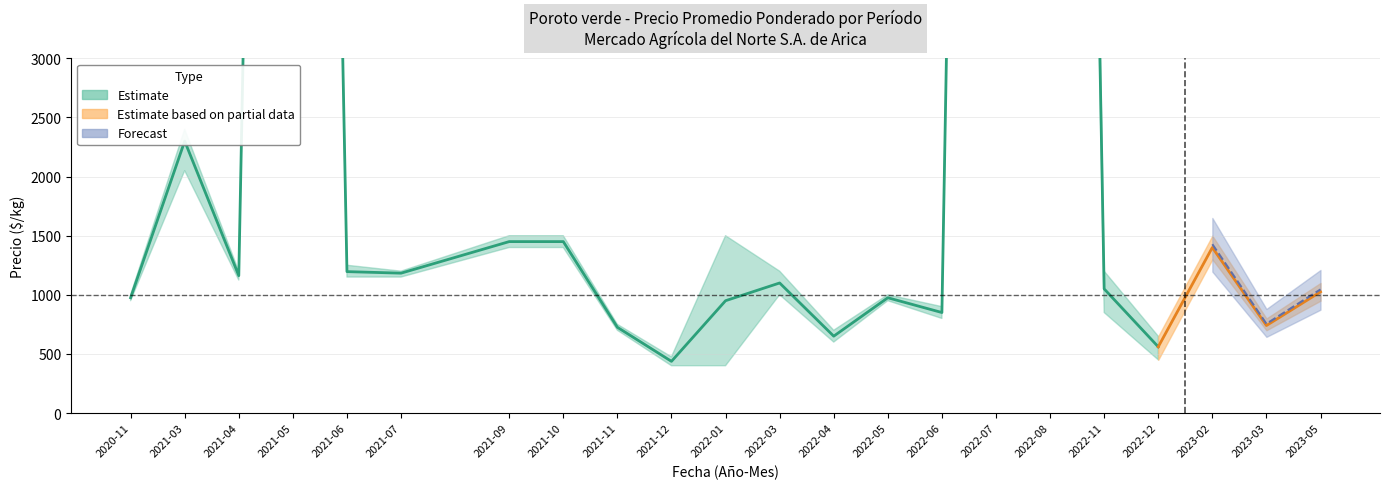

At how many categories does at least one series exceed 14846?

3